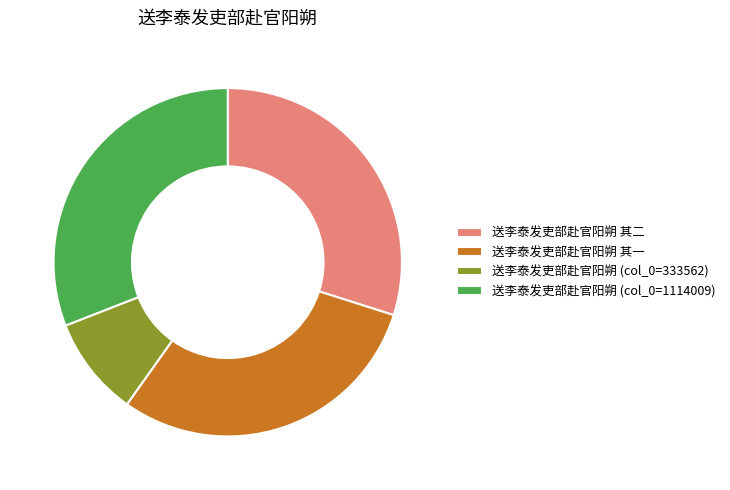

What is the ratio of the value at 送李泰发吏部赴官阳朔 (col_0=333562) to the value at 送李泰发吏部赴官阳朔 其一?

0.3